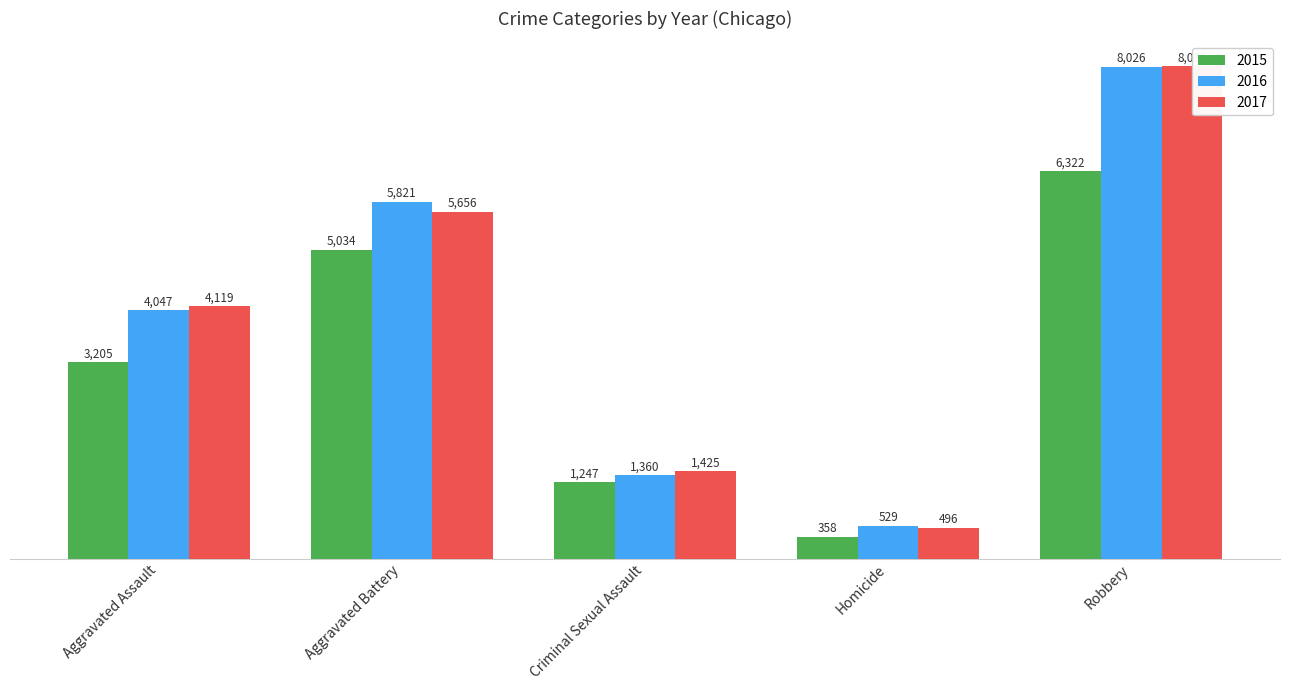

How many data points in 2016 are less than 4047?

2